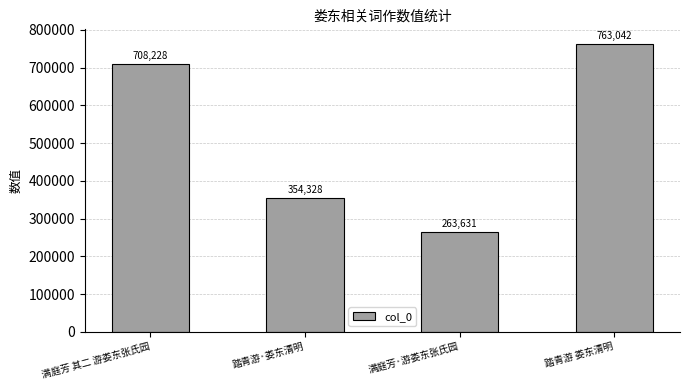

Does the chart contain stacked bars?

No